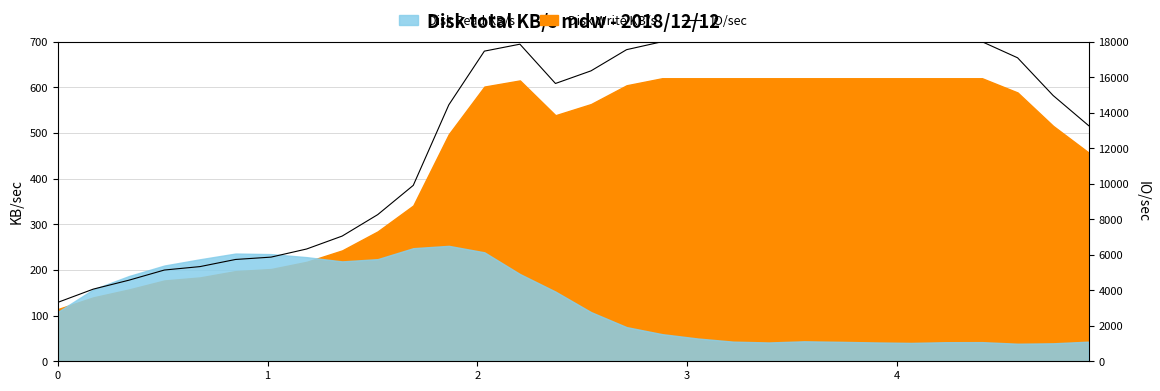

The chart shows a value of 1880.1 at 0. True or false?

False